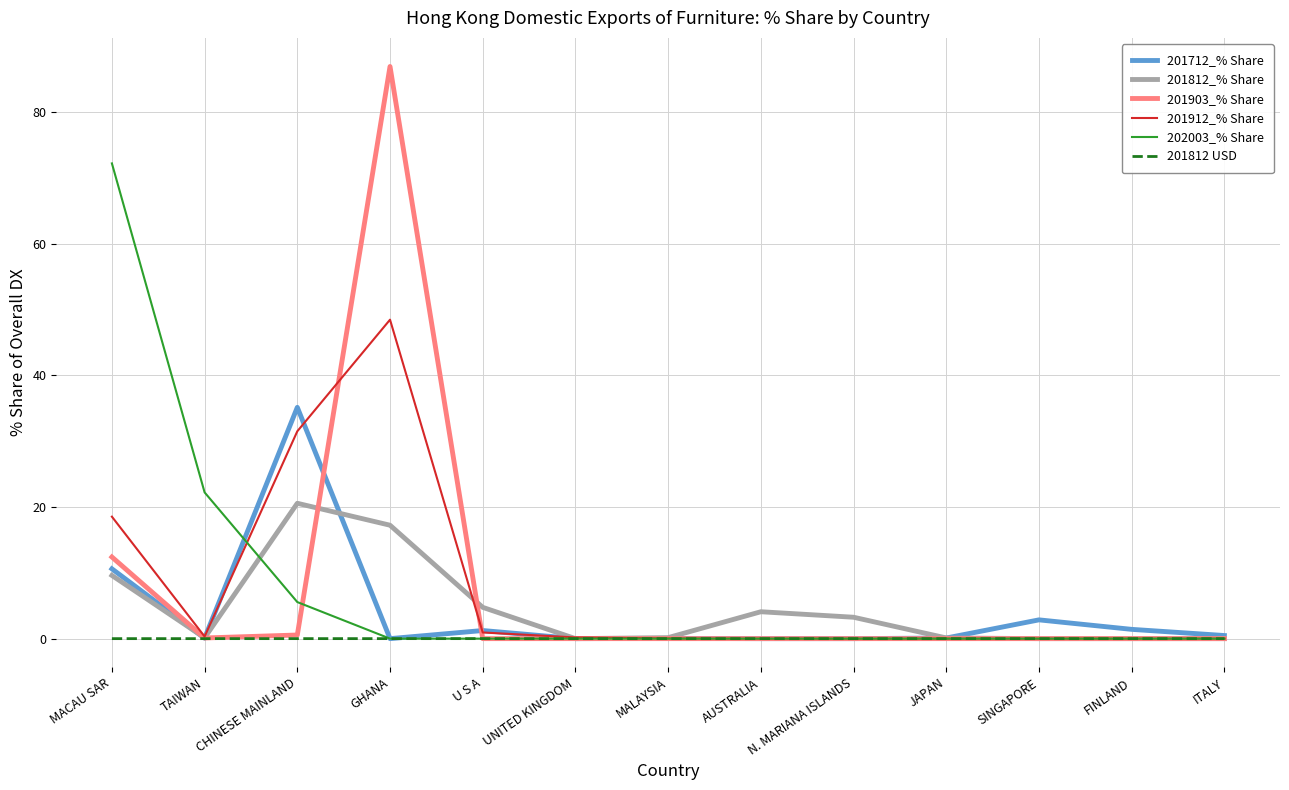

What are all the series names shown in the legend?

201712_% Share, 201812_% Share, 201903_% Share, 201912_% Share, 202003_% Share, 201812 USD